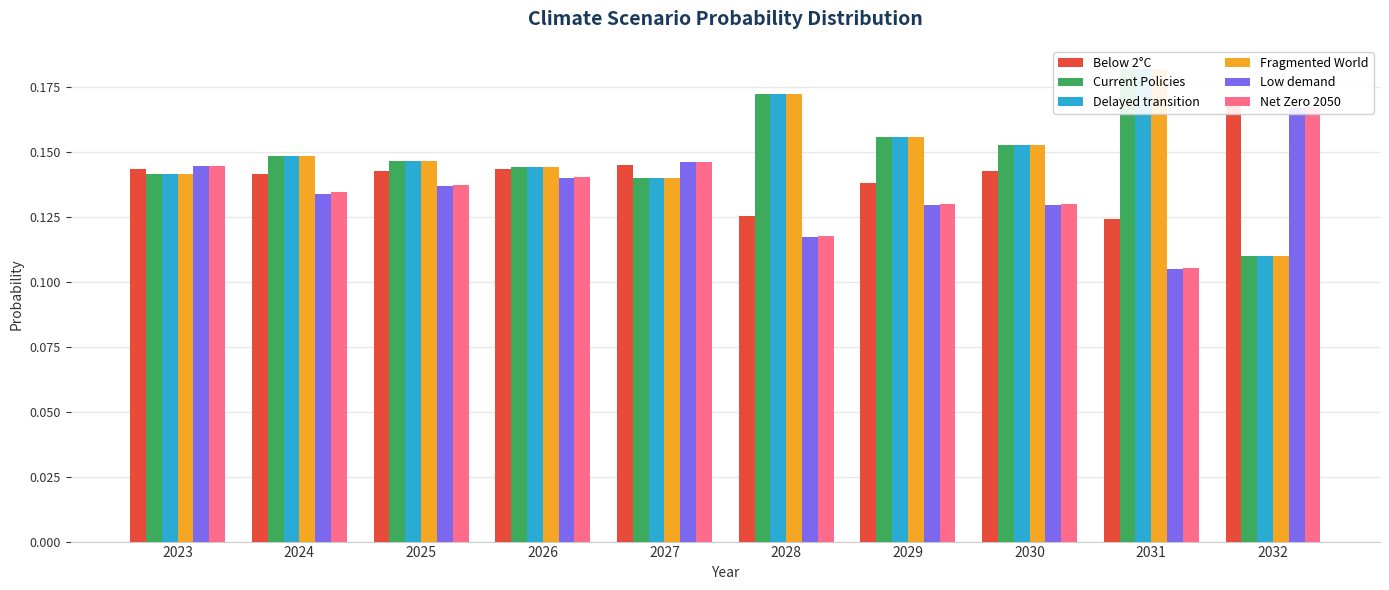

The value of Low demand at 2030 is 0.1. True or false?

True